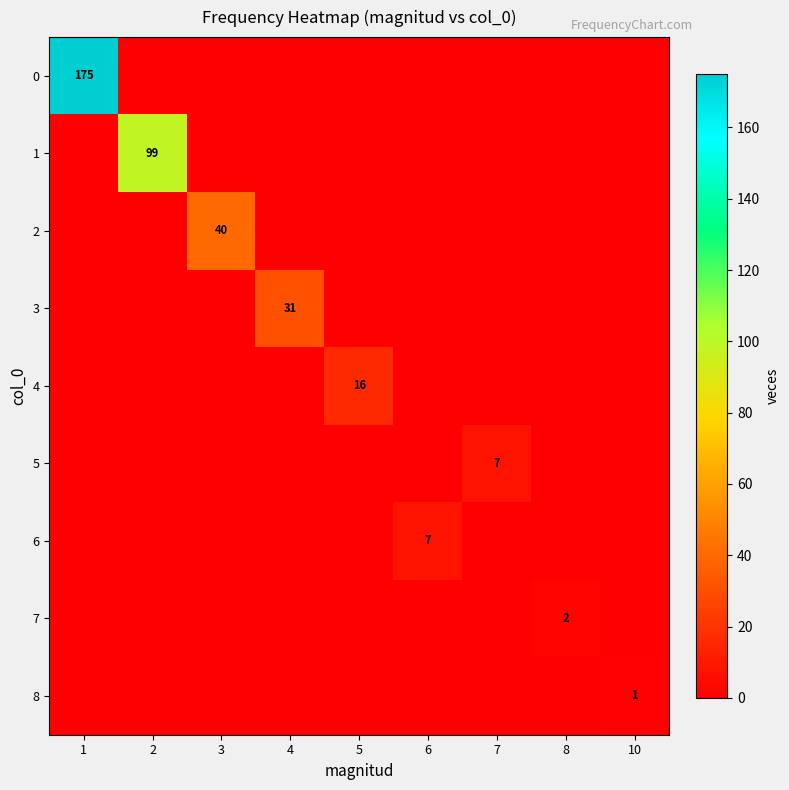

How many data points does each series have?

9